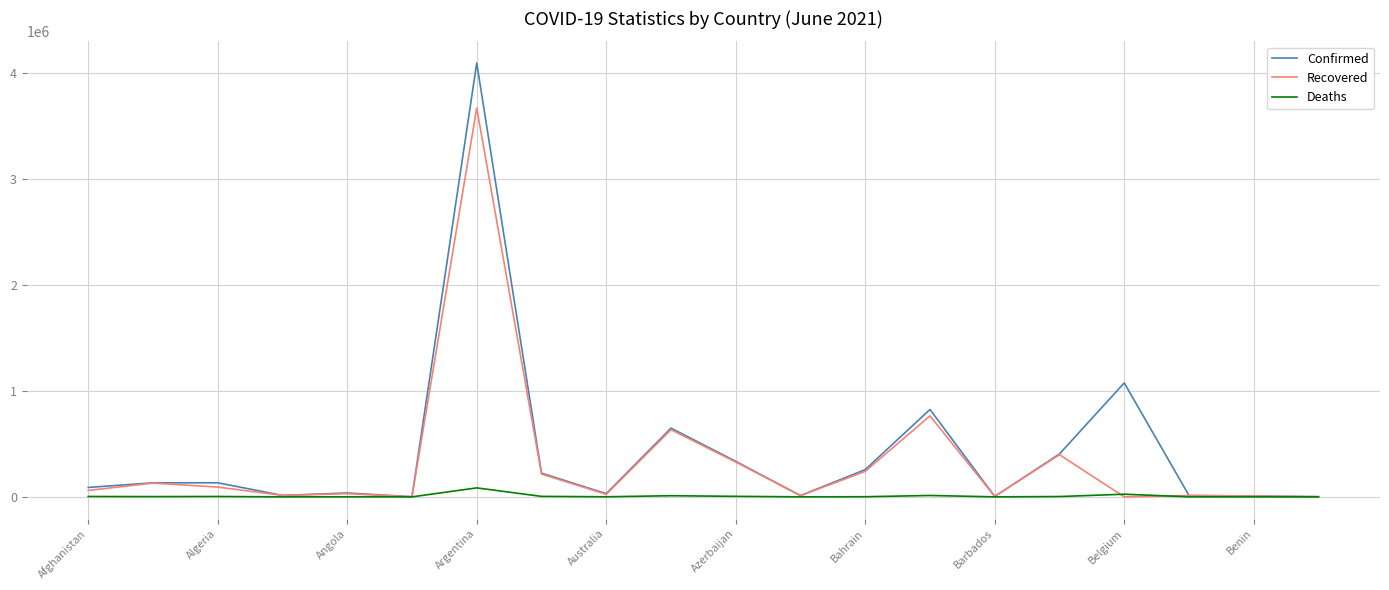

Which series has the widest spread of values?

Confirmed